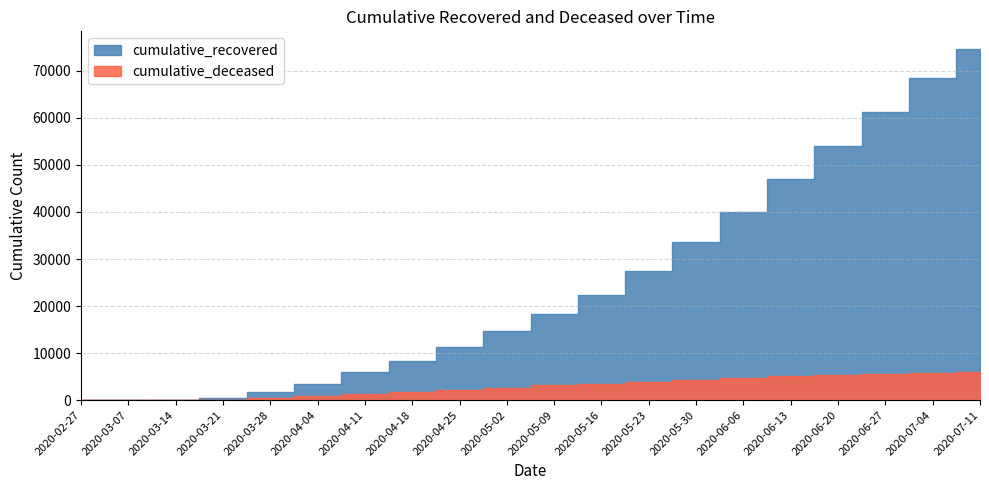

What is the value of the cumulative_deceased point at the 20th from the left?

5987